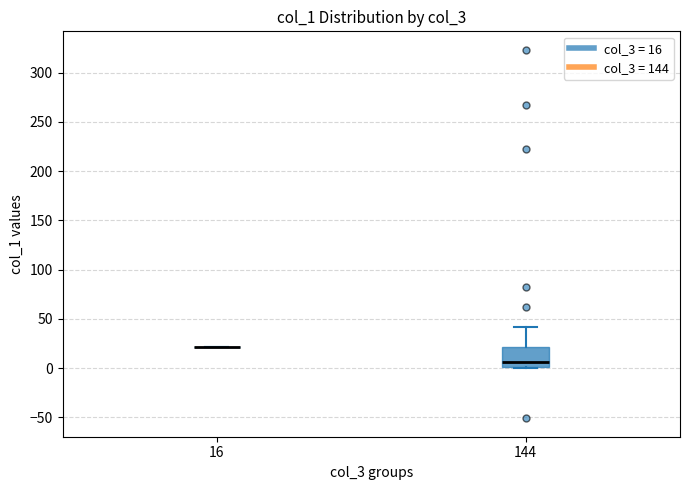

Reading left to right, transcribe this box plot: for each box, give where its median line is, the range the box spans, and where its two whiskers end, as read against the y-axis. The values are not printed on the chart, so give them approximately, as read against the axis.

16: box collapsed to a line at 20, whiskers 20 to 20
144: median 5, box 0 to 20, whiskers 0 to 40